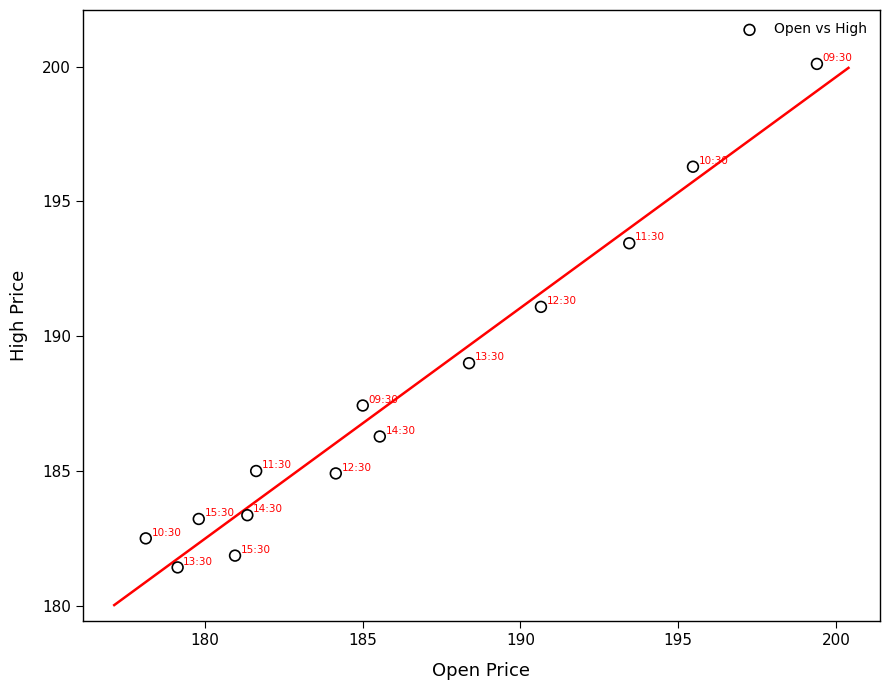

What is the range of X values (max minus min)?

21.3